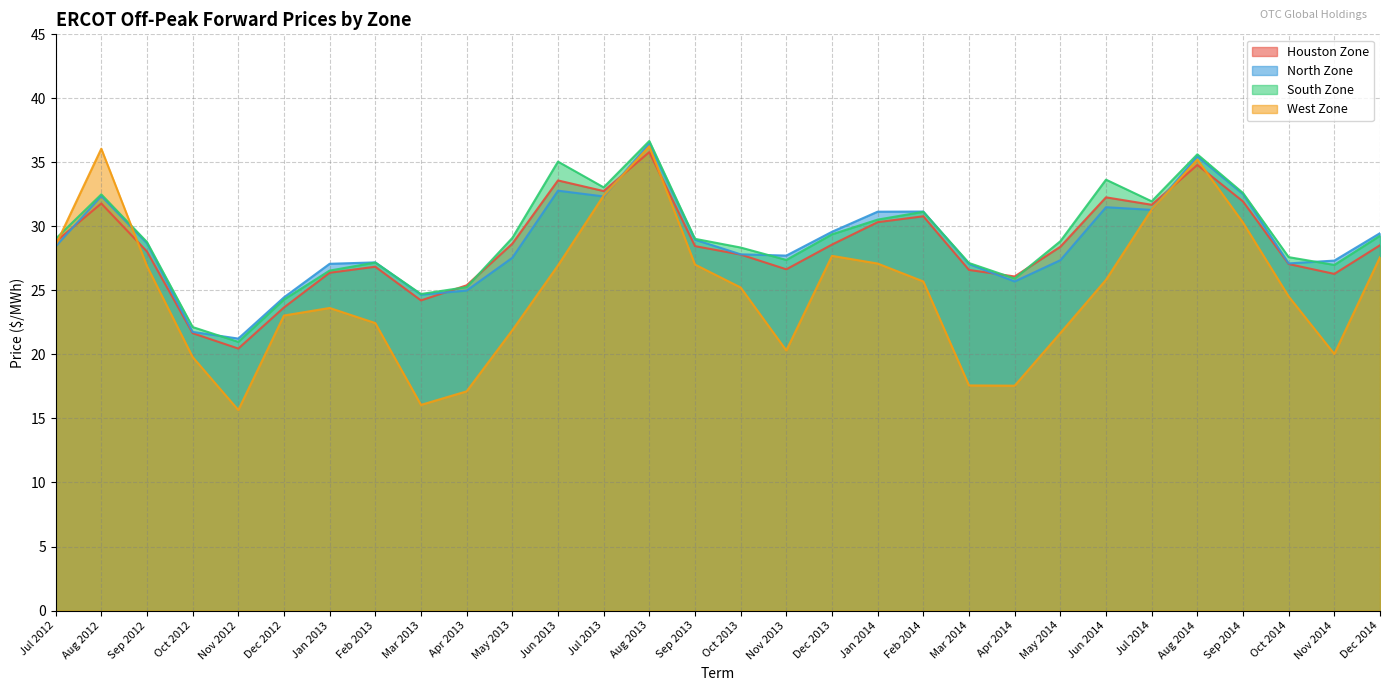

True or false: Houston Zone and South Zone intersect in this chart.

True